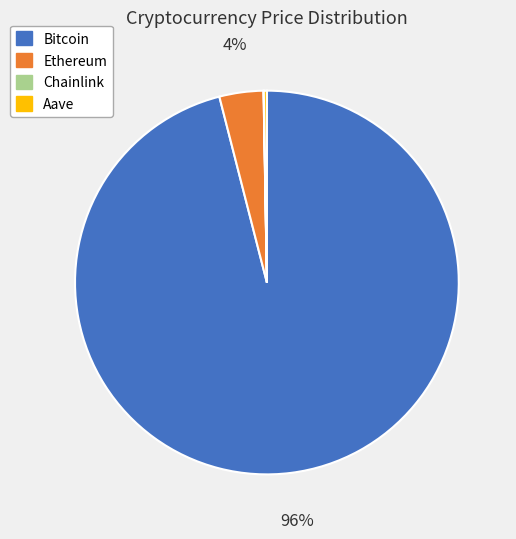

What percentage is the Ethereum slice, to the nearest percent?

4%